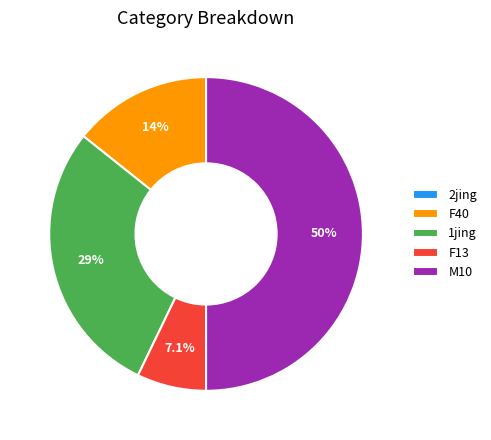

Between 1jing and F13, which is larger?

1jing